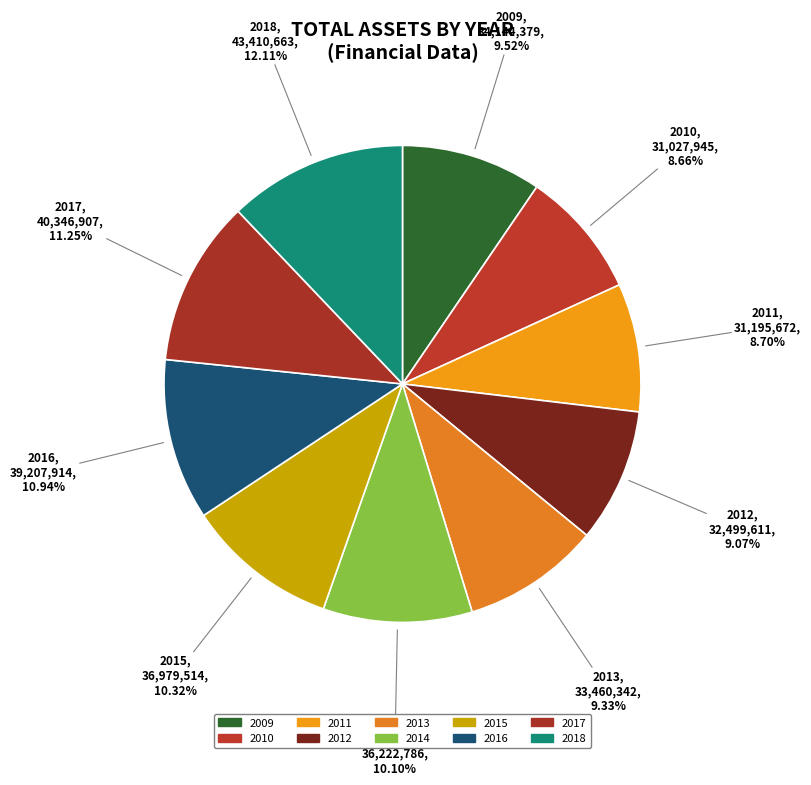

To the nearest percent, what is the average slice percentage?

10%